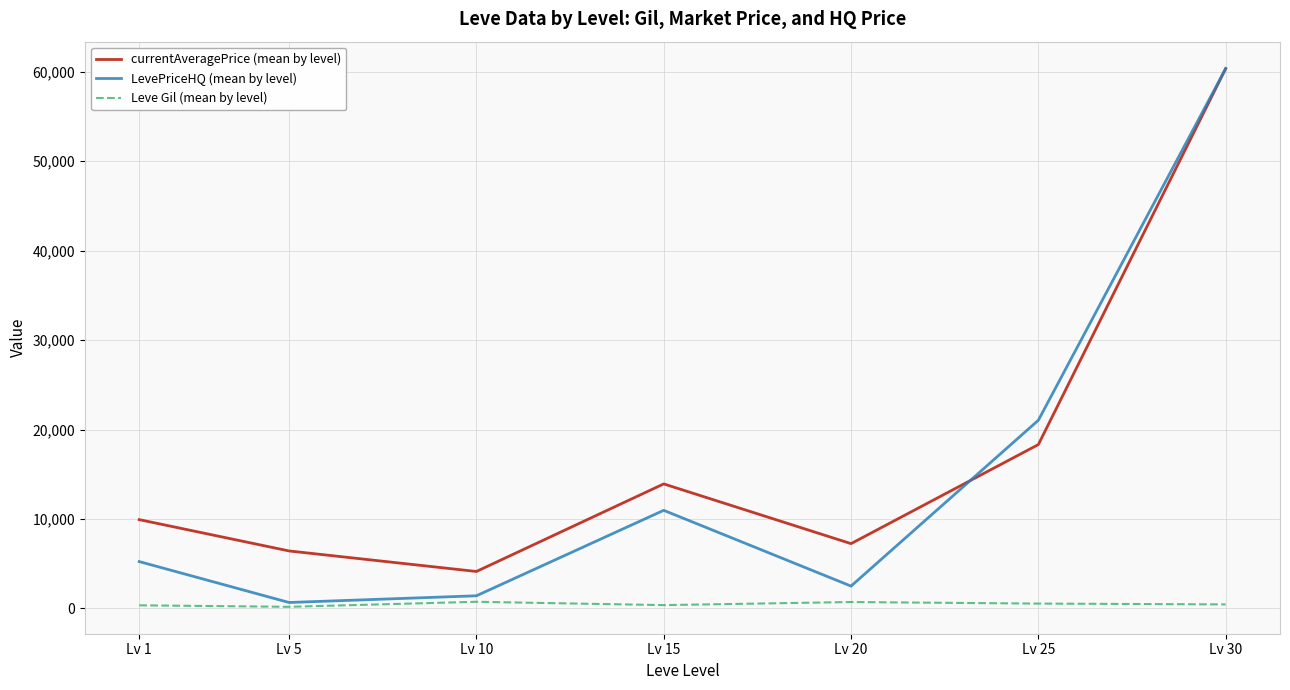

Rank the categories by LevePriceHQ (mean by level) value from highest to lowest.

Lv 30, Lv 25, Lv 15, Lv 1, Lv 20, Lv 10, Lv 5